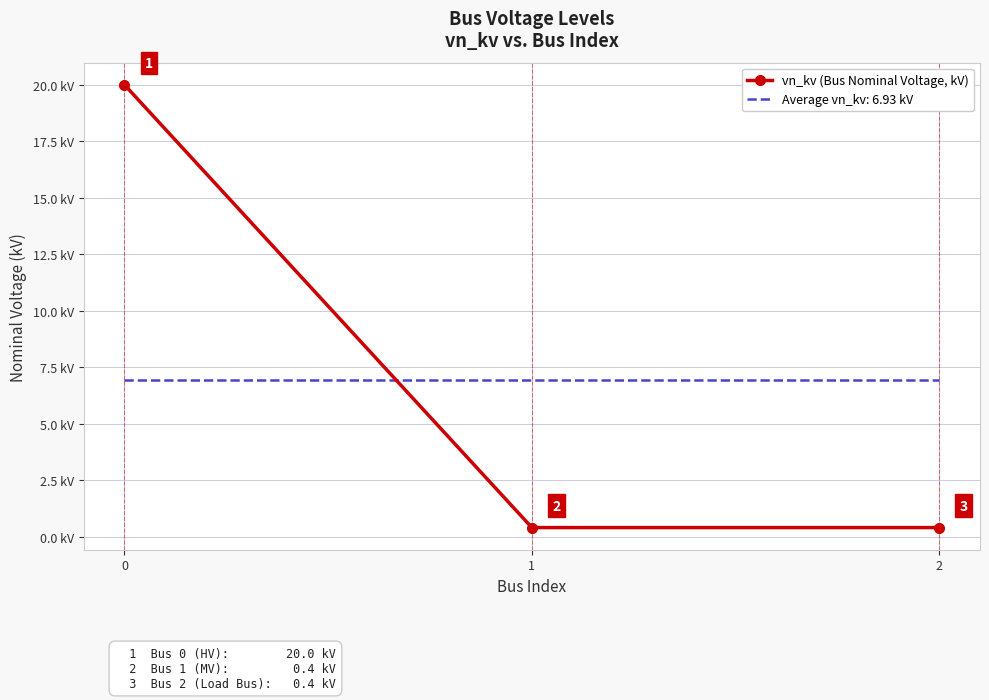

Which series changed the most between 0 and 1?

vn_kv (Bus Nominal Voltage, kV)